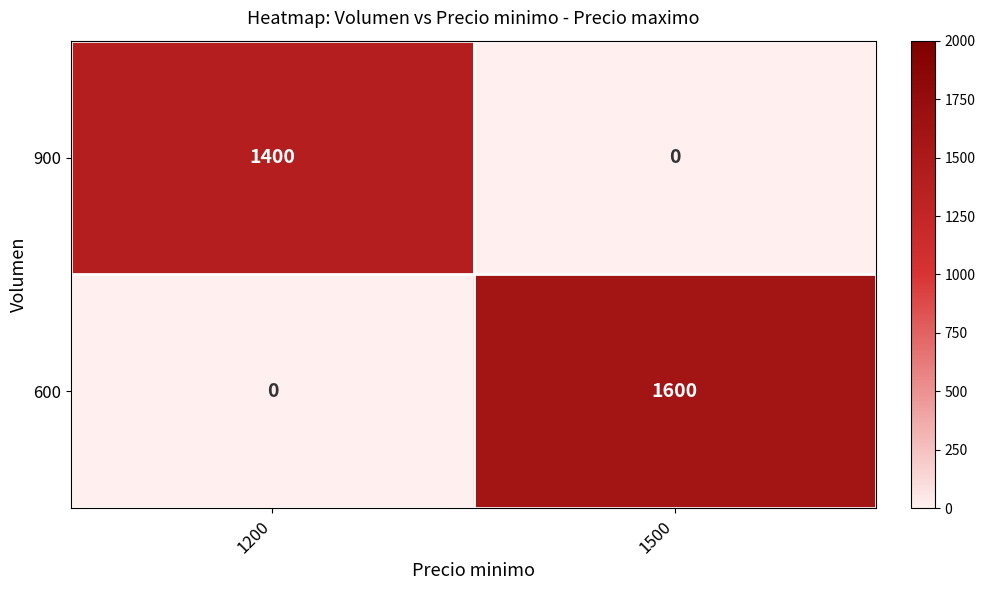

How many distinct data groups are displayed?

2